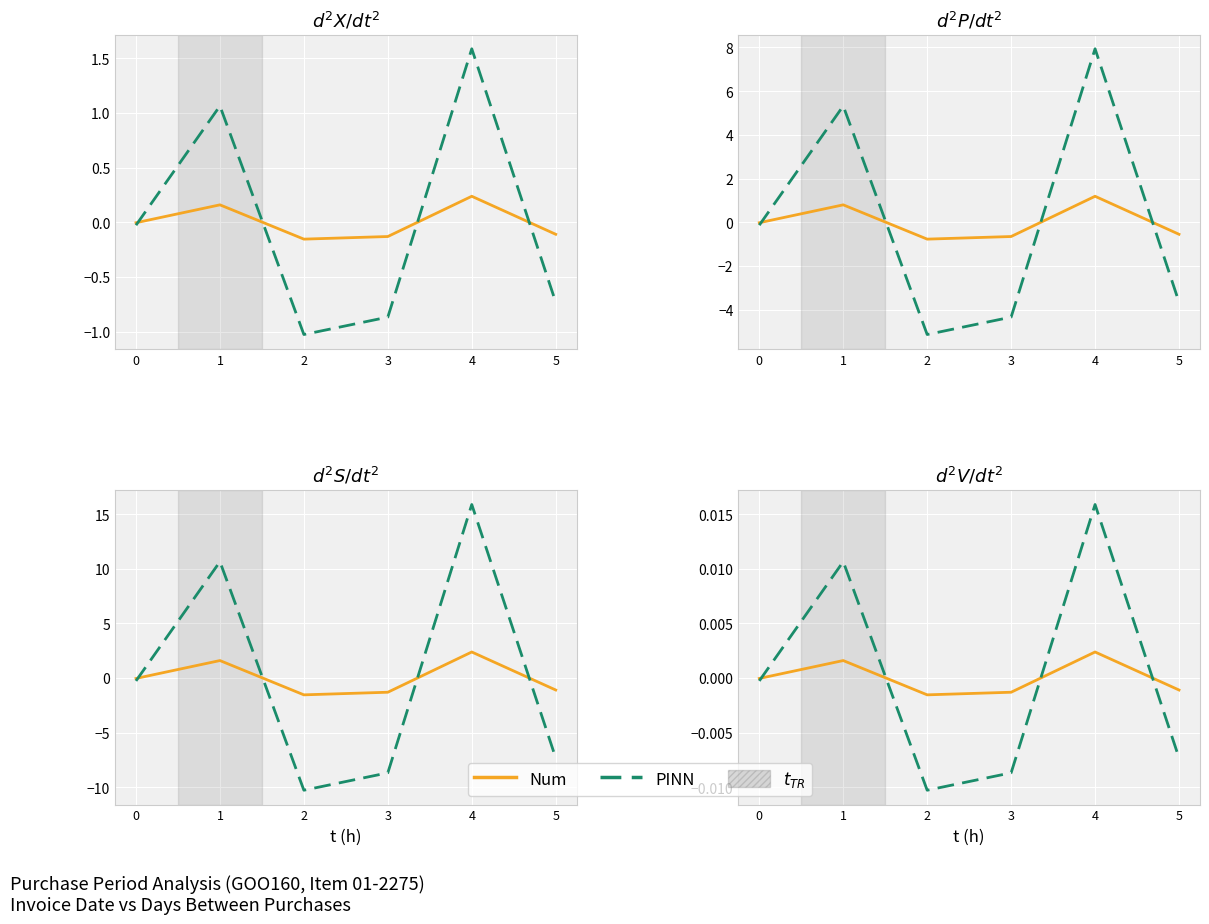

Where does the Num series first go above 0?

1